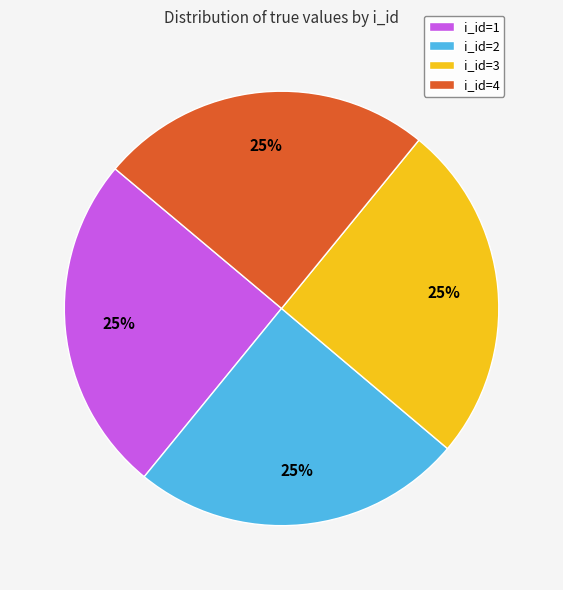

The i_id=4 slice represents 25% of the pie. True or false?

True